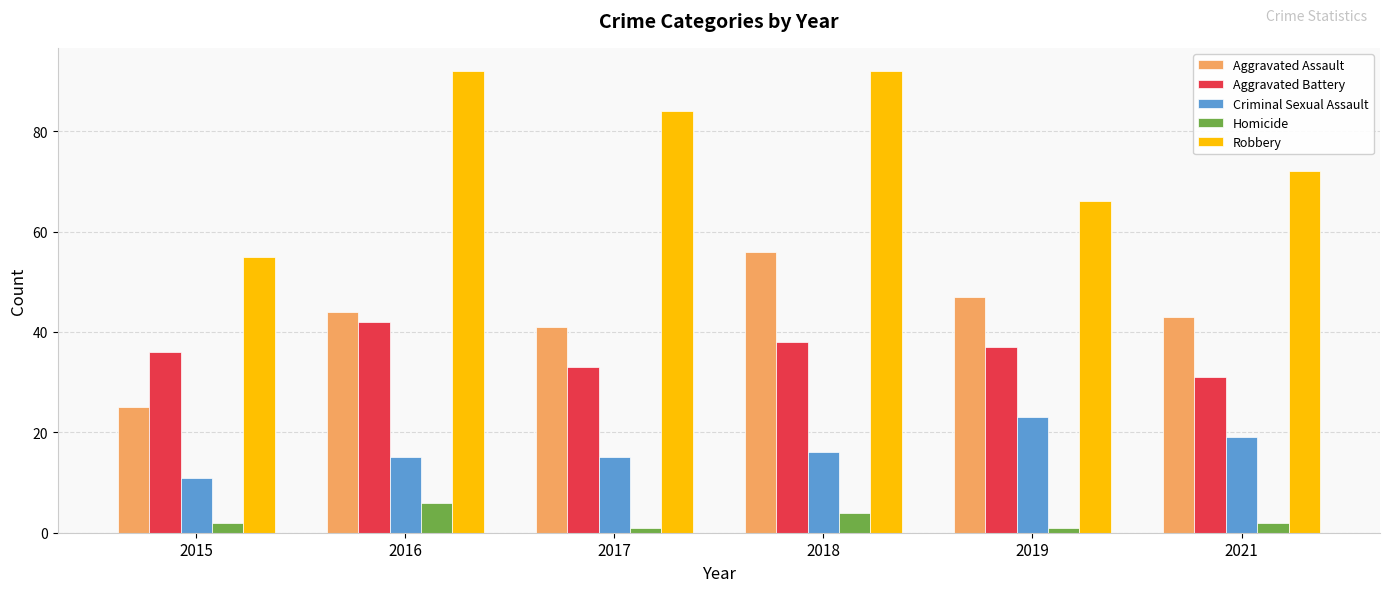

What is the sum of all Aggravated Assault values?

256